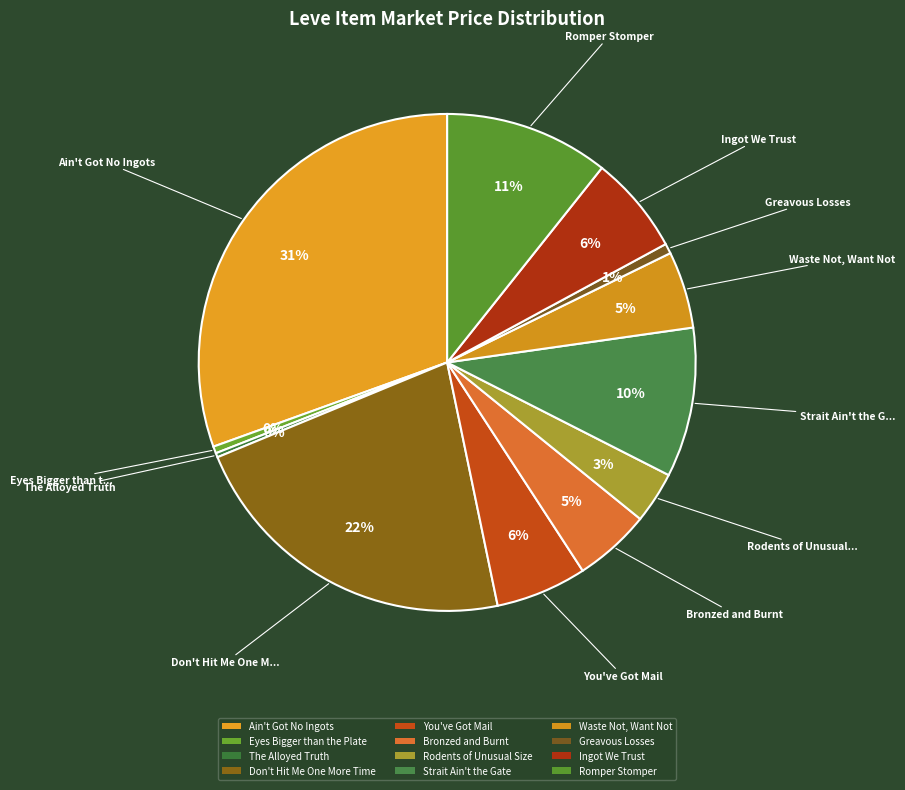

Rank the categories by value from highest to lowest.

Ain't Got No Ingots, Don't Hit Me One More Time, Romper Stomper, Strait Ain't the Gate, Ingot We Trust, You've Got Mail, Waste Not, Want Not, Bronzed and Burnt, Rodents of Unusual Size, Greavous Losses, Eyes Bigger than the Plate, The Alloyed Truth